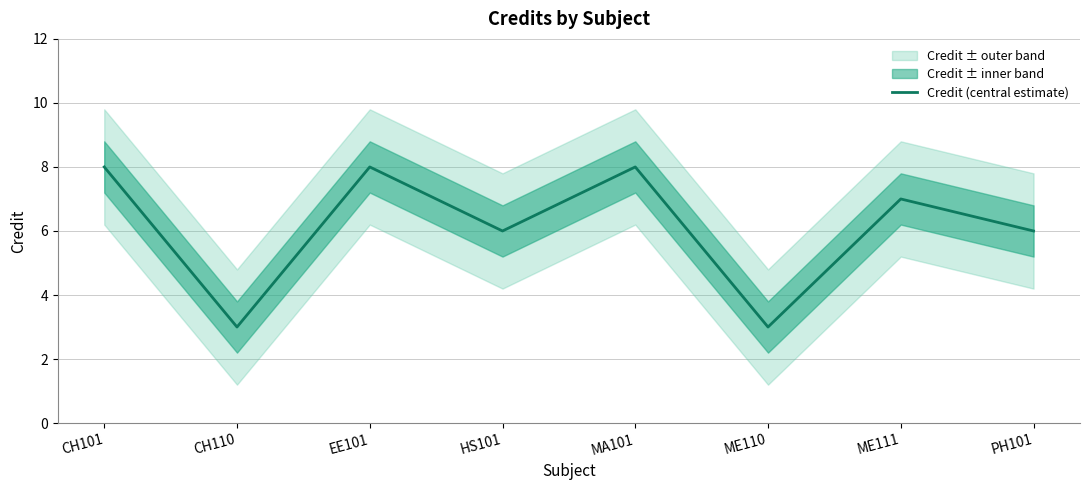

How many interior local valleys (lower than both neighbors) does the data have?

3